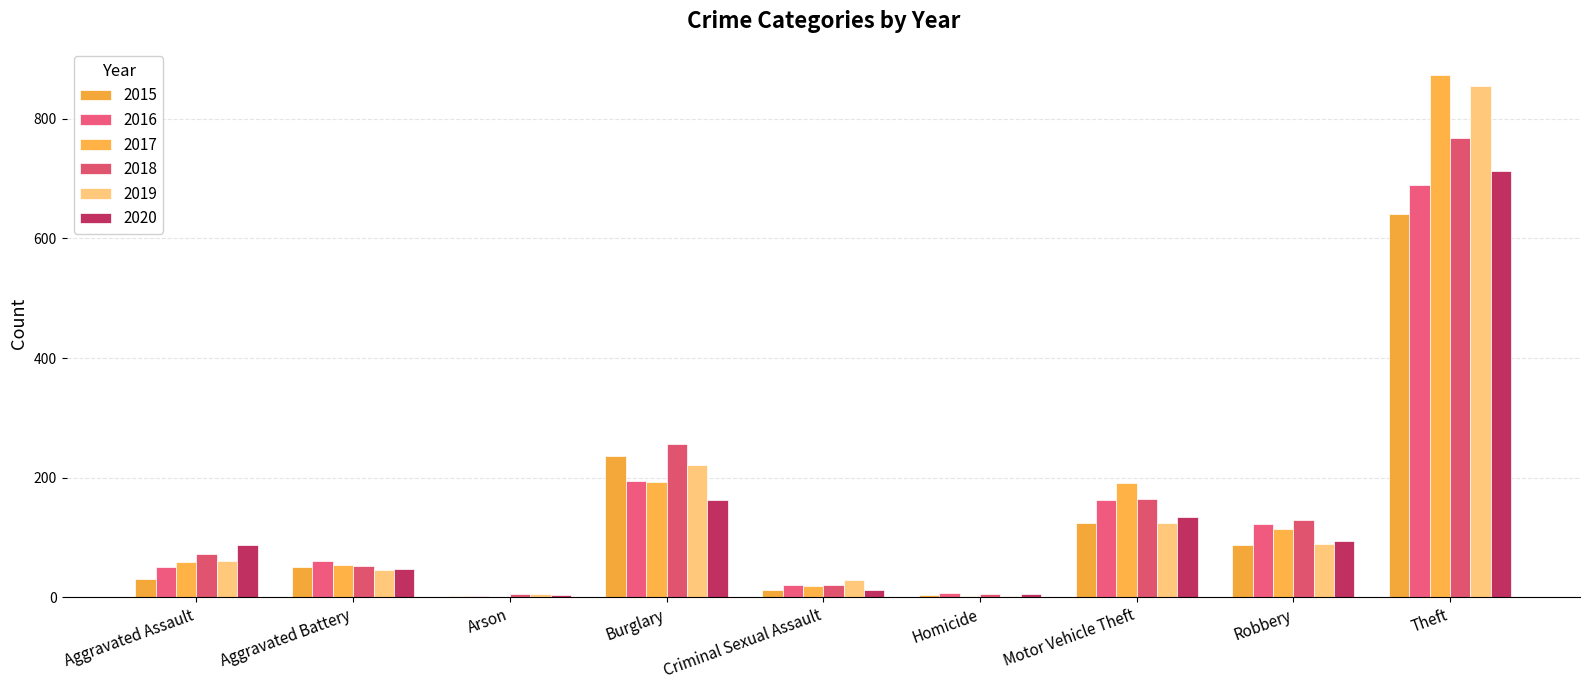

What is the difference between the 2015 values at Homicide and Arson?

1